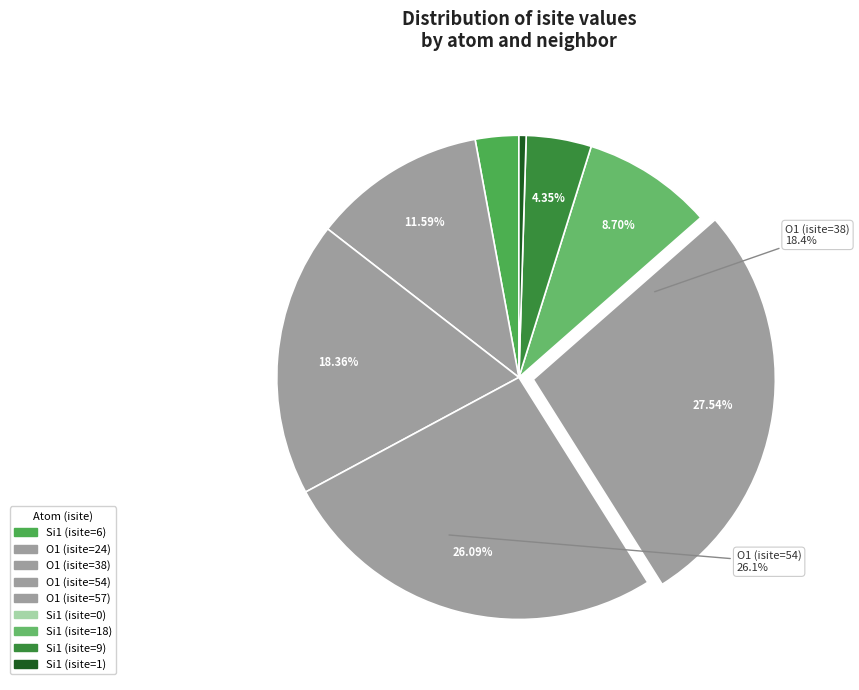

Which category has the smallest portion of the pie?

Si1 (isite=0)